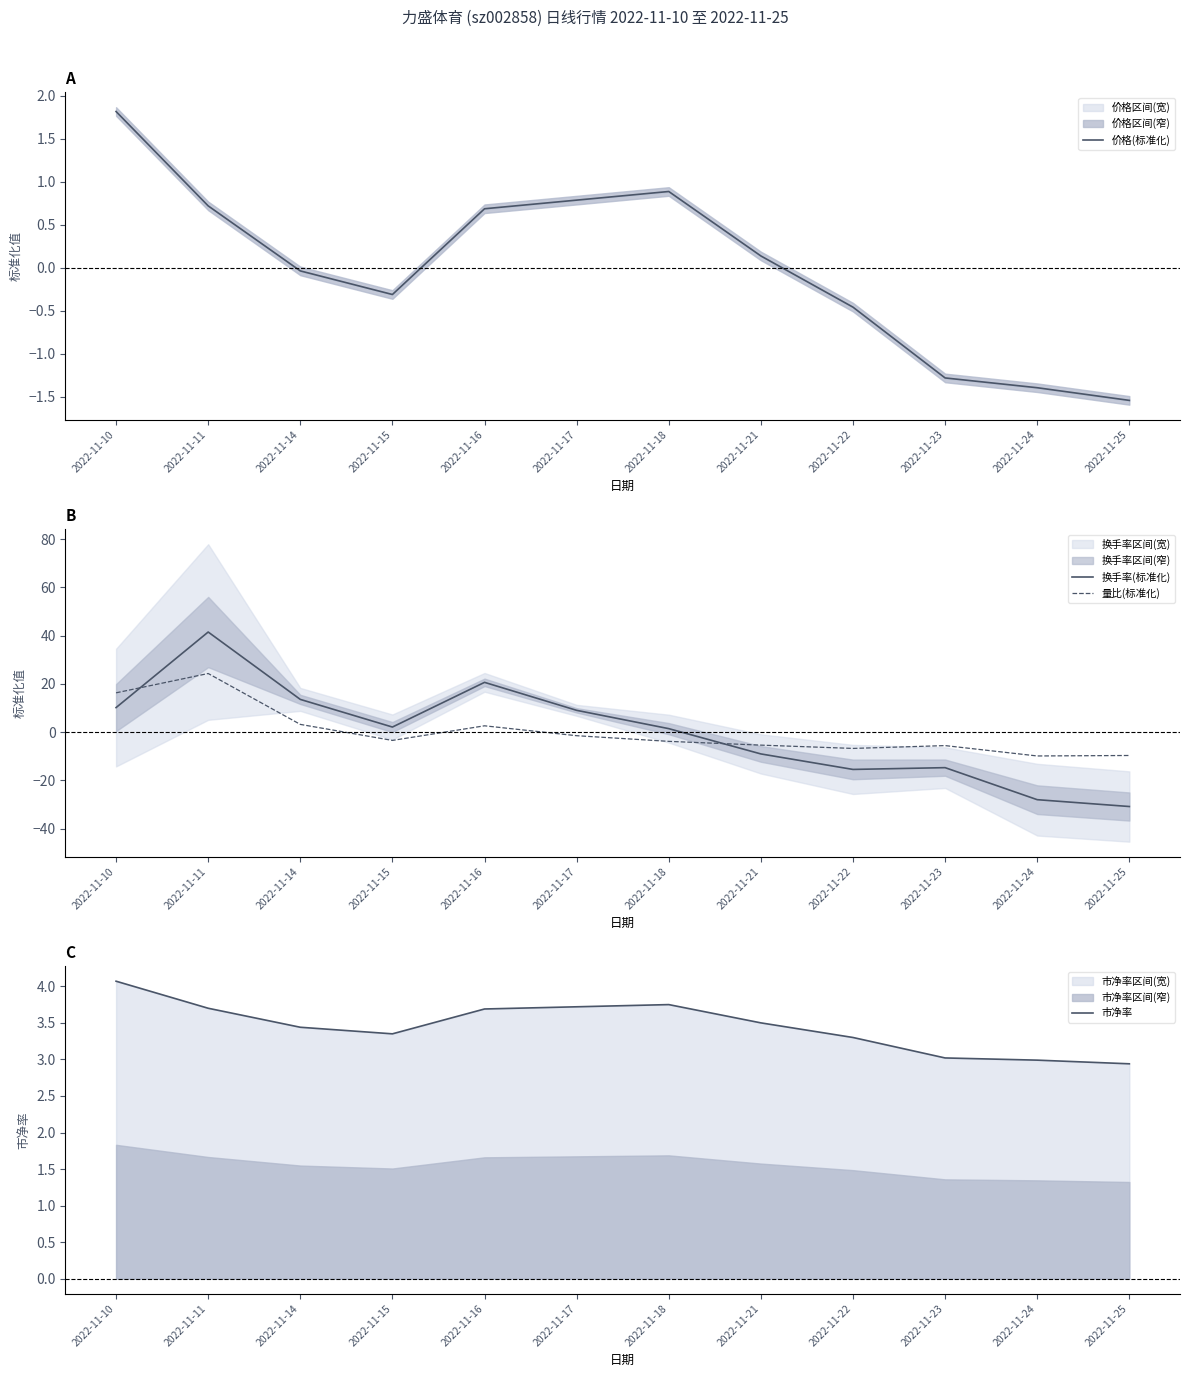

Count the number of categories in the chart.

12